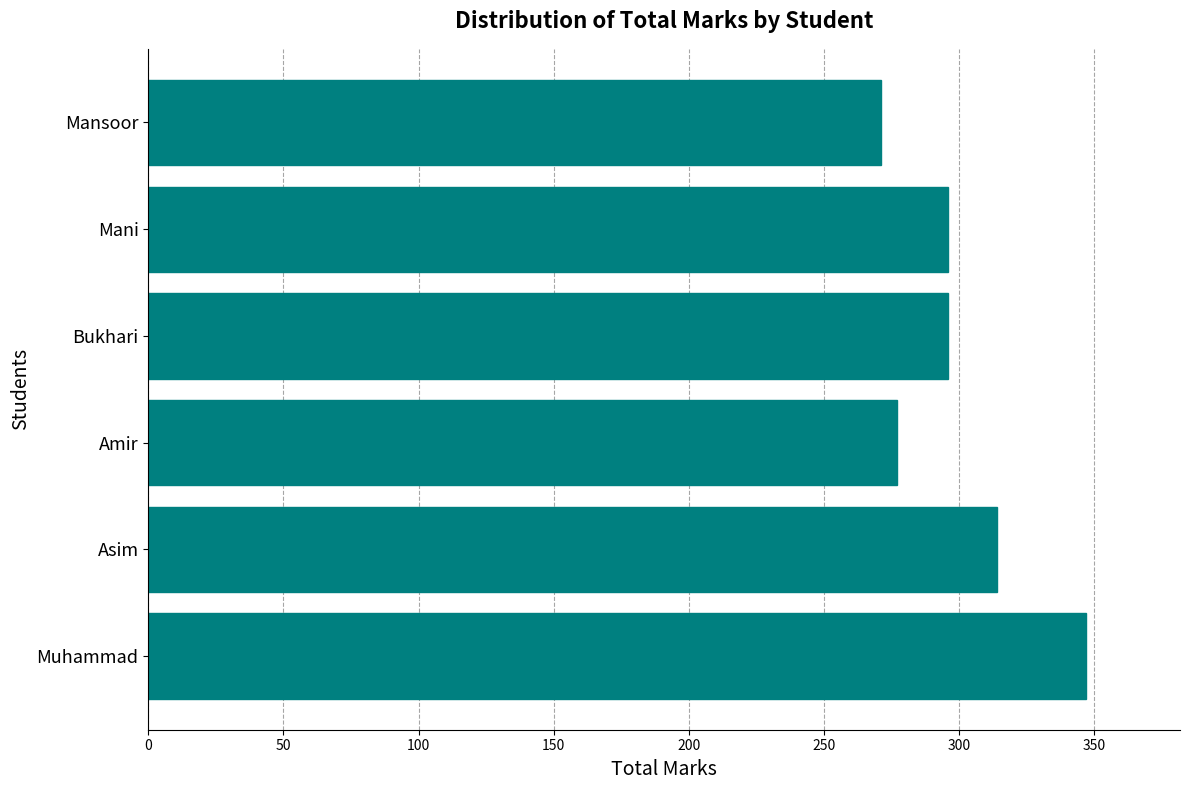

Reading bottom to top, extract all data points from this chart.

Muhammad=347	Asim=314	Amir=277	Bukhari=296	Mani=296	Mansoor=271